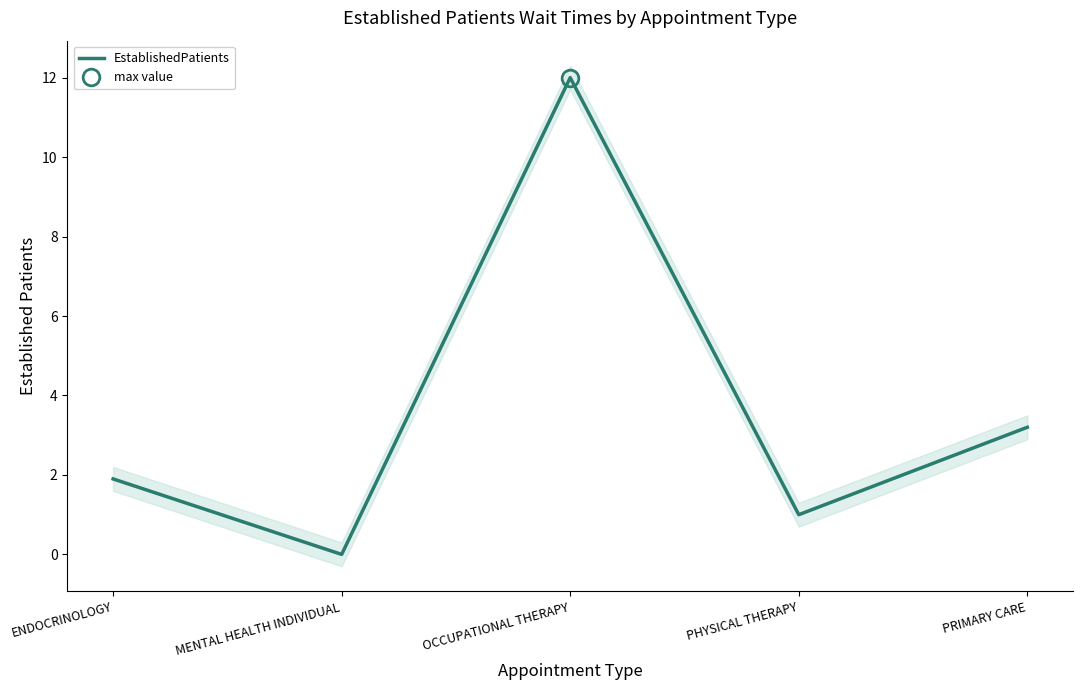

Rank the categories by value from lowest to highest.

MENTAL HEALTH INDIVIDUAL, PHYSICAL THERAPY, ENDOCRINOLOGY, PRIMARY CARE, OCCUPATIONAL THERAPY